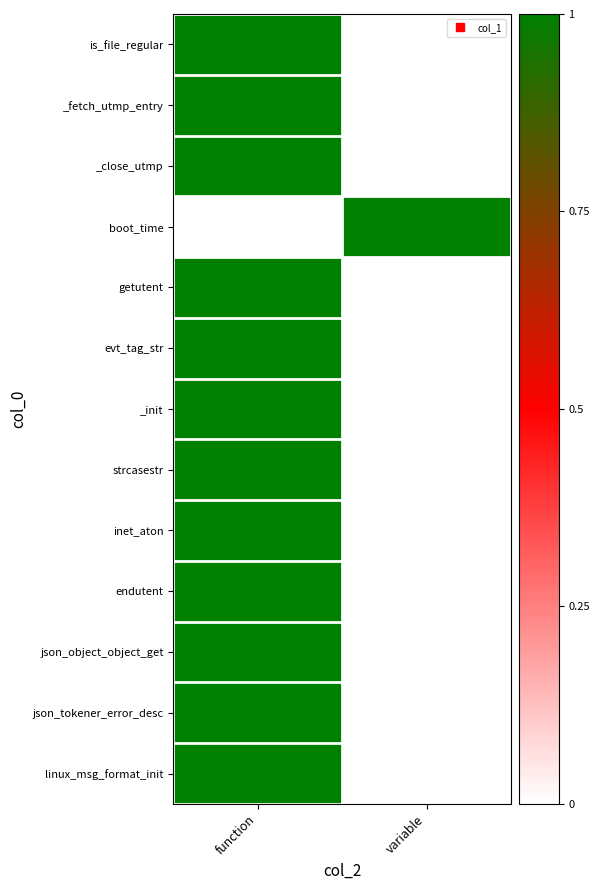

Reading left to right, what are all the values shown in this chart?

is_file_regular: function=1	variable=0
_fetch_utmp_entry: function=1	variable=0
_close_utmp: function=1	variable=0
boot_time: function=0	variable=1
getutent: function=1	variable=0
evt_tag_str: function=1	variable=0
_init: function=1	variable=0
strcasestr: function=1	variable=0
inet_aton: function=1	variable=0
endutent: function=1	variable=0
json_object_object_get: function=1	variable=0
json_tokener_error_desc: function=1	variable=0
linux_msg_format_init: function=1	variable=0